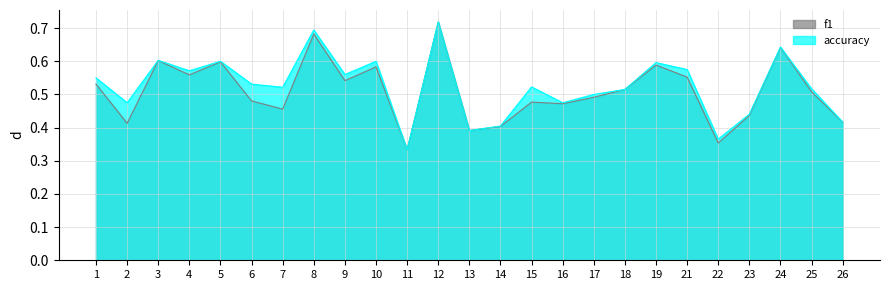

Between 3 and 23, which series saw the biggest shift?

f1